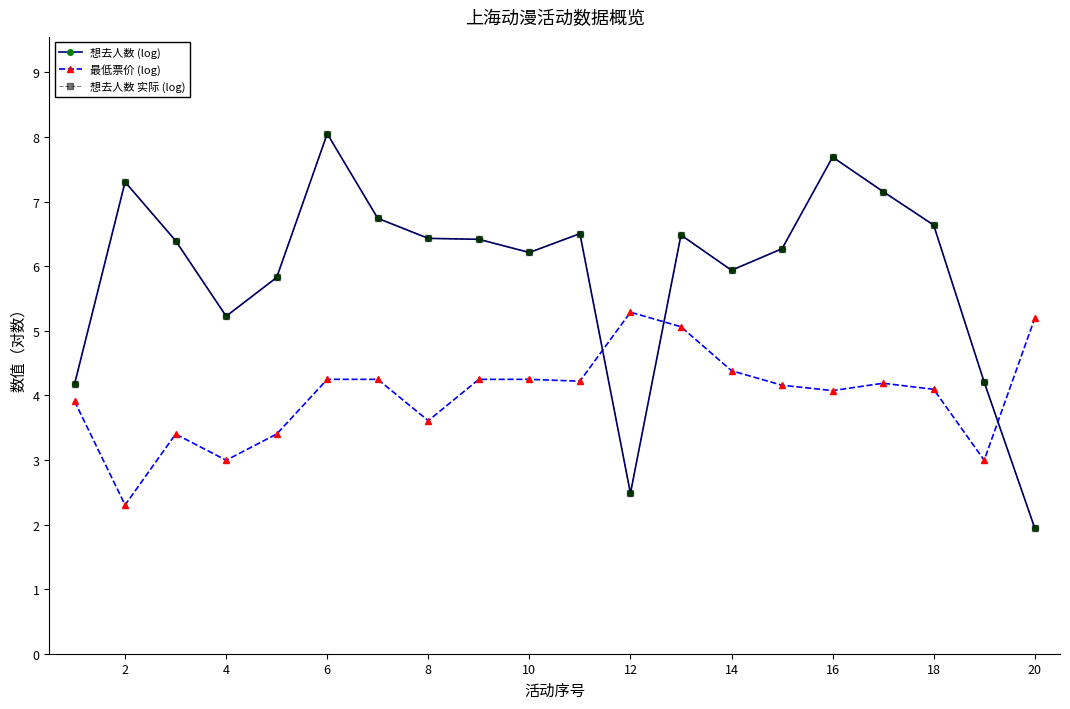

What is the highest value of the 最低票价 (log) series?

5.3